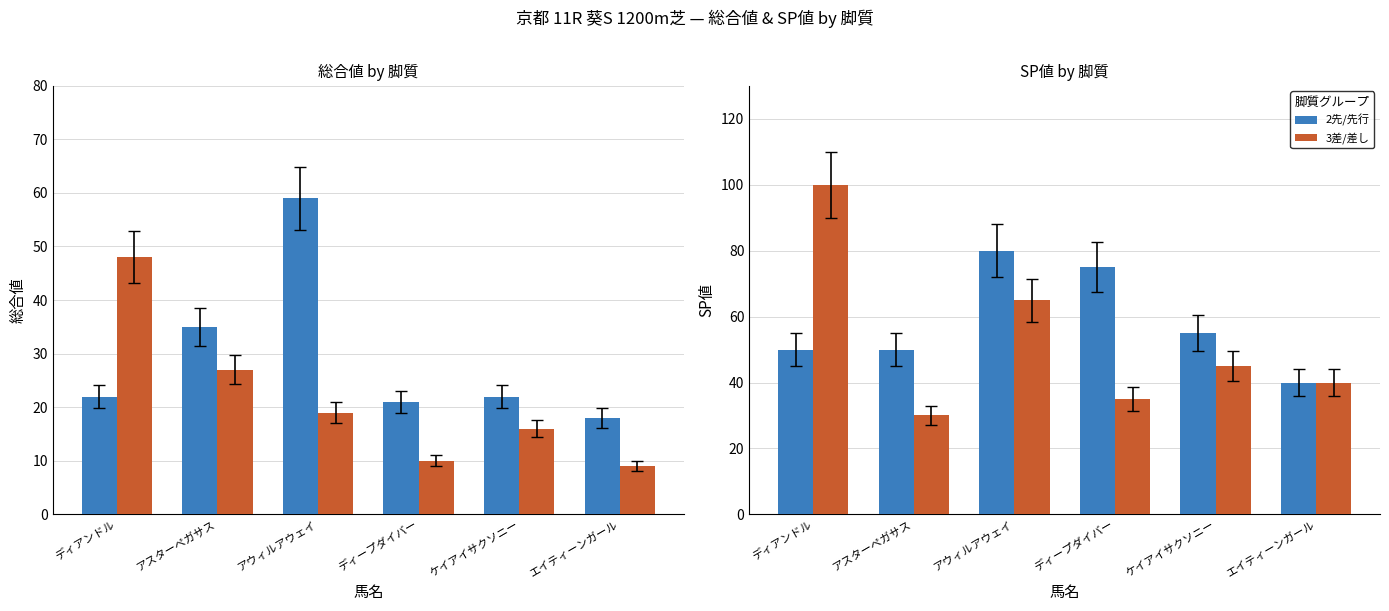

What is the approximate value of 3差/差し at ケイアイサクソニー, to the nearest 10?

40